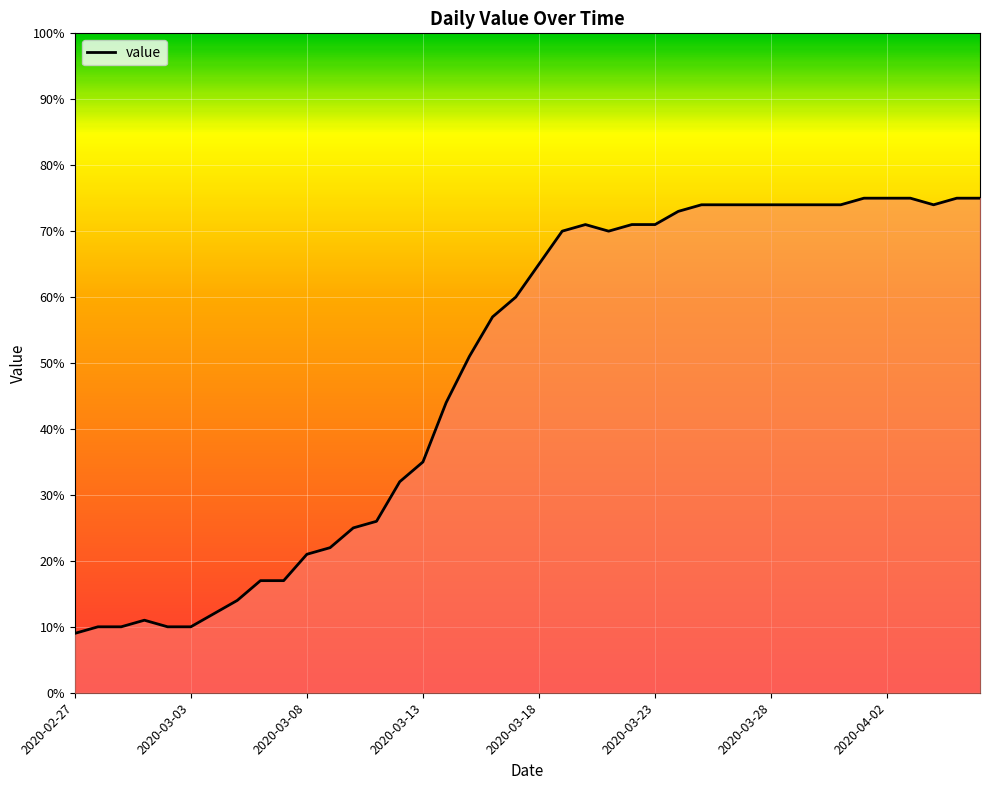

What is the smallest value displayed?

9